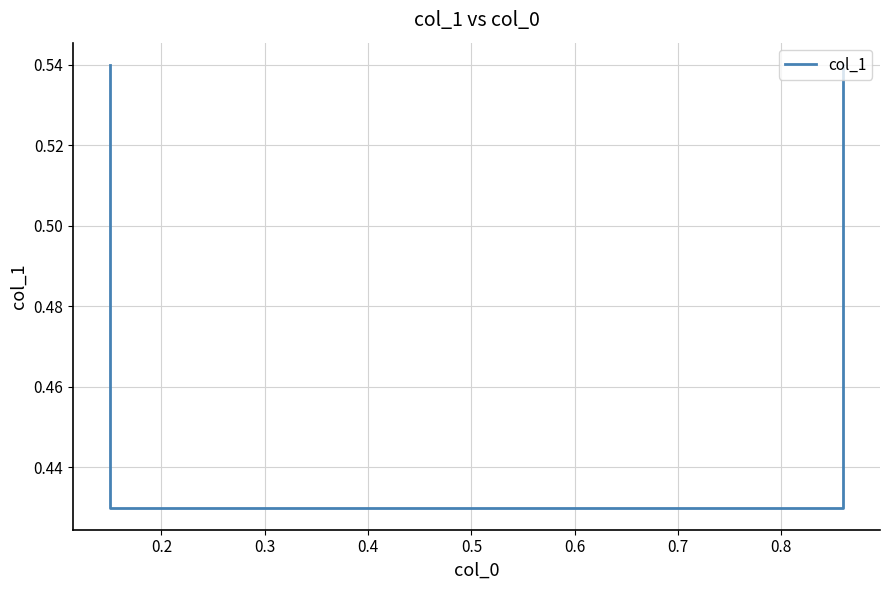

What is the difference between the second highest and minimum values?

0.1